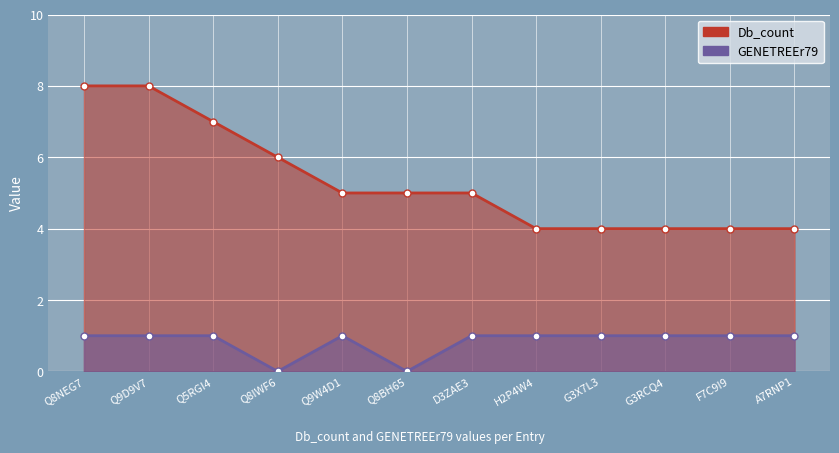

Does the chart display data point markers on the line(s)?

Yes